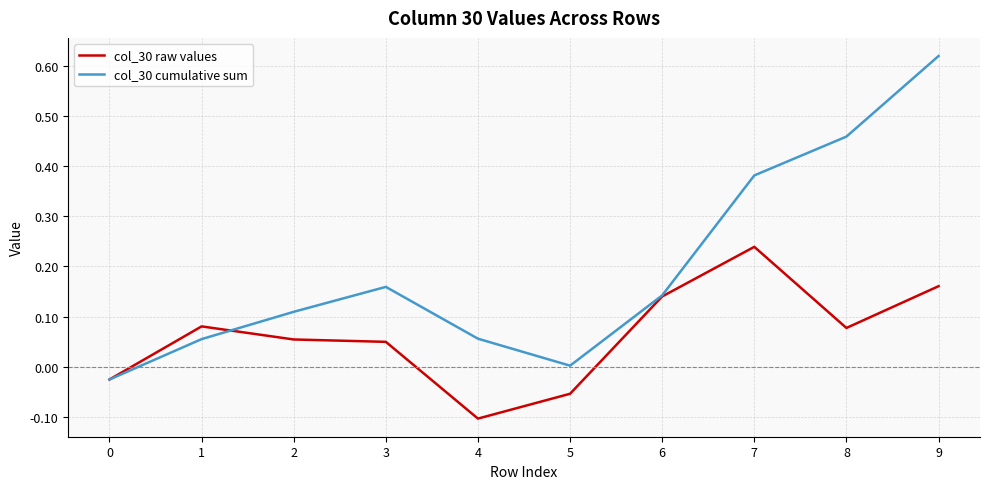

How many values in the col_30 raw values series are below 0?

3